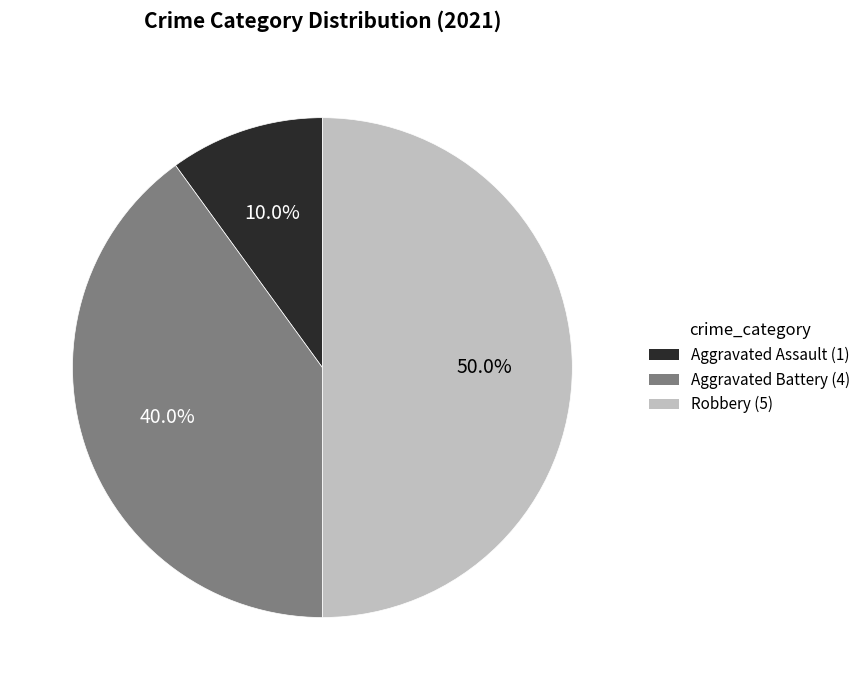

Rank the categories by value from lowest to highest.

Aggravated Assault, Aggravated Battery, Robbery